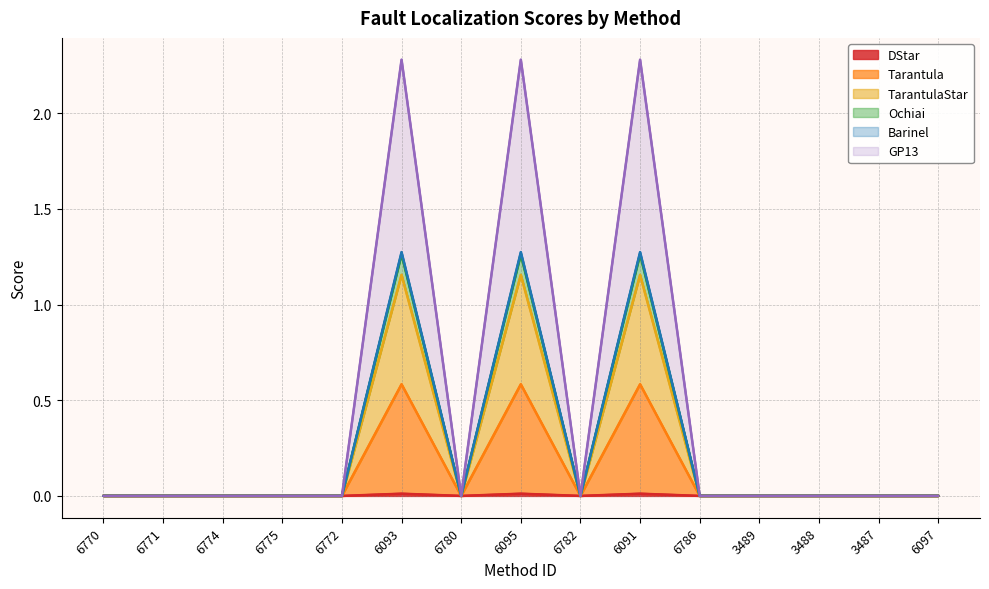

The Tarantula series shows 0.8 at 6091. True or false?

False